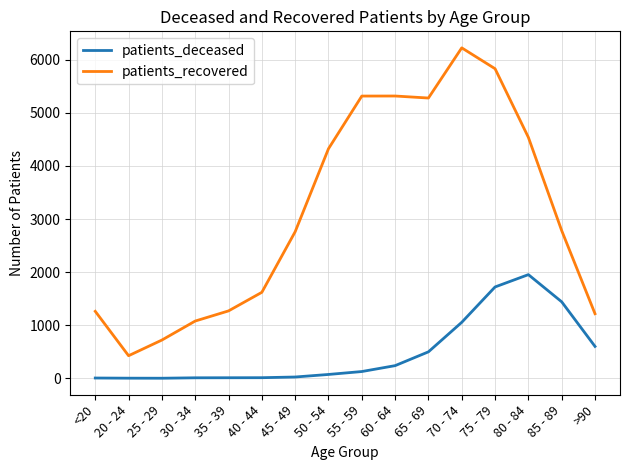

Rank the series by their maximum value, from lowest to highest.

patients_deceased, patients_recovered